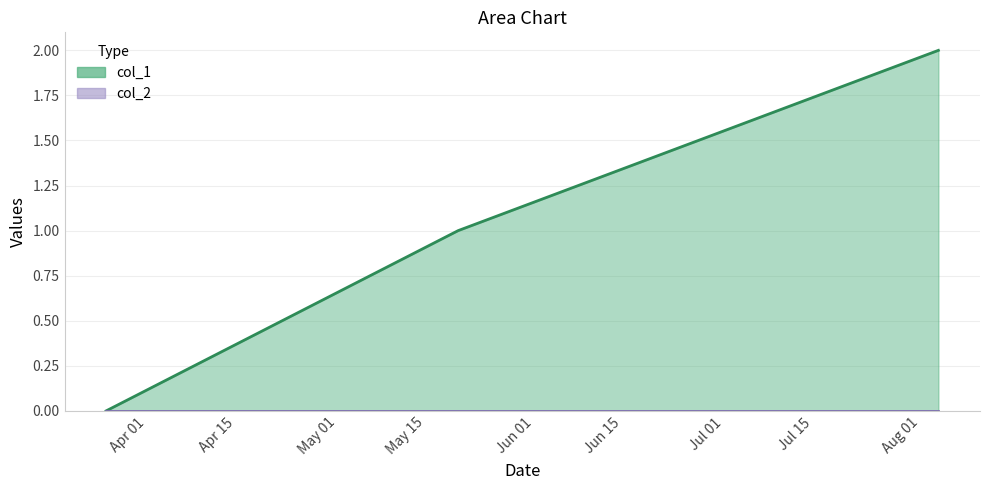

Between 1621473143 and 1616678164, which is larger?

1621473143